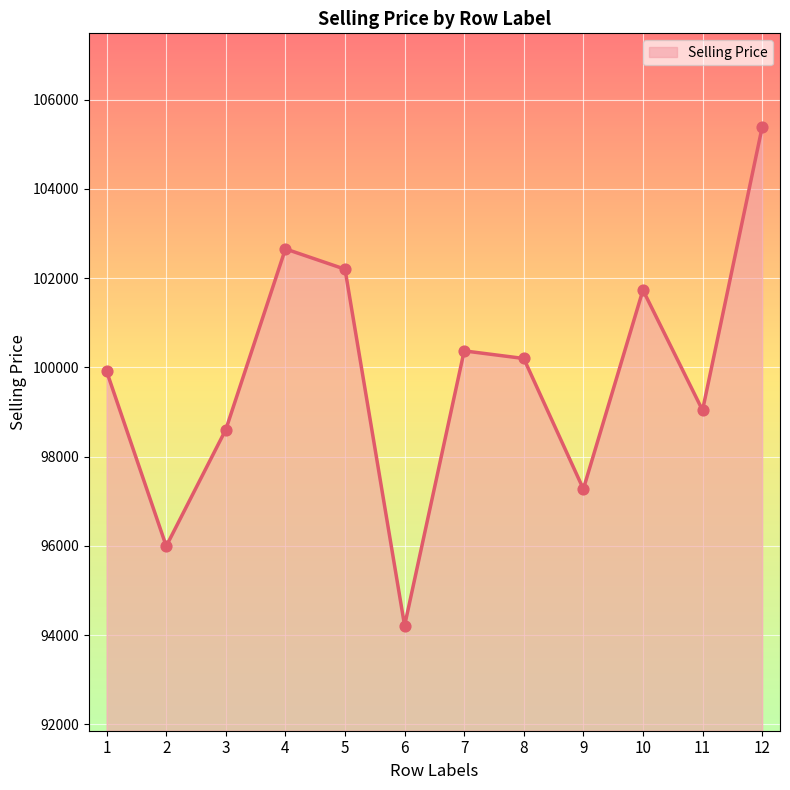

What is the ratio of the value at 12 to the value at 9?

1.1